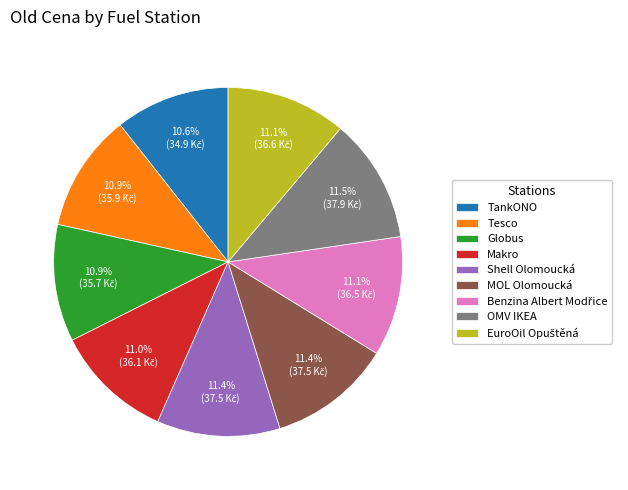

What is the ratio of the value at MOL Olomoucká to the value at TankONO?

1.1